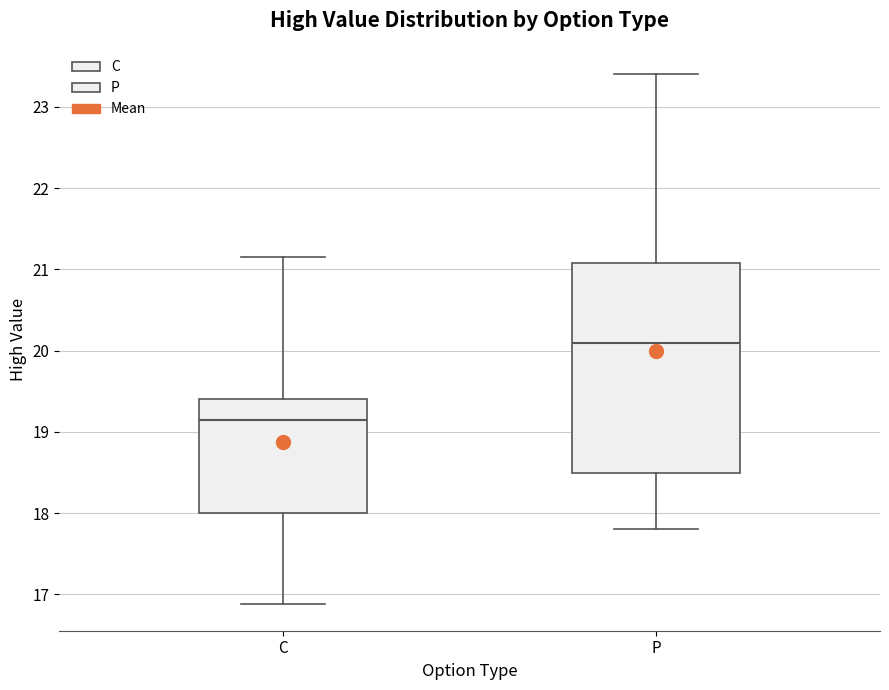

Where is the upper edge of the box for C on the y-axis? The values are not printed on the chart, so give them approximately, as read against the axis.

19.4